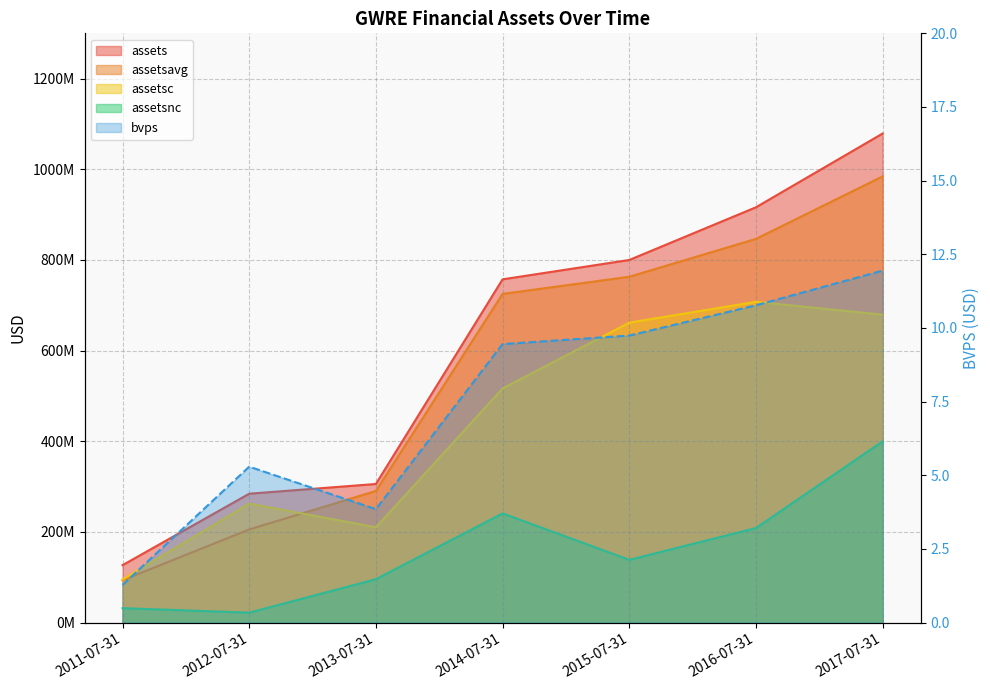

Reading left to right, what are all the values shown in this chart?

assets: 2011-07-31=126540000.0	2012-07-31=284247000.0	2013-07-31=305673000.0	2014-07-31=757227000.0	2015-07-31=799947000.0	2016-07-31=916178000.0	2017-07-31=1078901000.0
assetsavg: 2011-07-31=93297500.0	2012-07-31=205393500.0	2013-07-31=290316750.0	2014-07-31=725068500.0	2015-07-31=762912250.0	2016-07-31=846452000.0	2017-07-31=984355750.0
assetsc: 2011-07-31=94842000.0	2012-07-31=262465000.0	2013-07-31=210093000.0	2014-07-31=516430000.0	2015-07-31=661644000.0	2016-07-31=707672000.0	2017-07-31=679240000.0
assetsnc: 2011-07-31=31698000.0	2012-07-31=21782000.0	2013-07-31=95580000.0	2014-07-31=240797000.0	2015-07-31=138303000.0	2016-07-31=208506000.0	2017-07-31=399661000.0
bvps: 2011-07-31=1.3	2012-07-31=5.3	2013-07-31=3.8	2014-07-31=9.5	2015-07-31=9.7	2016-07-31=10.8	2017-07-31=11.9